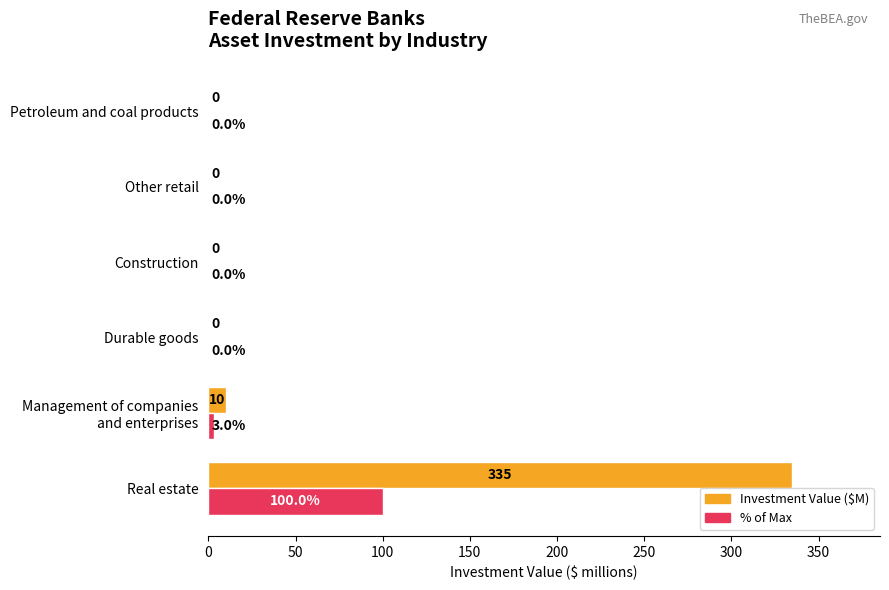

What is the maximum value shown in the chart?

335.0